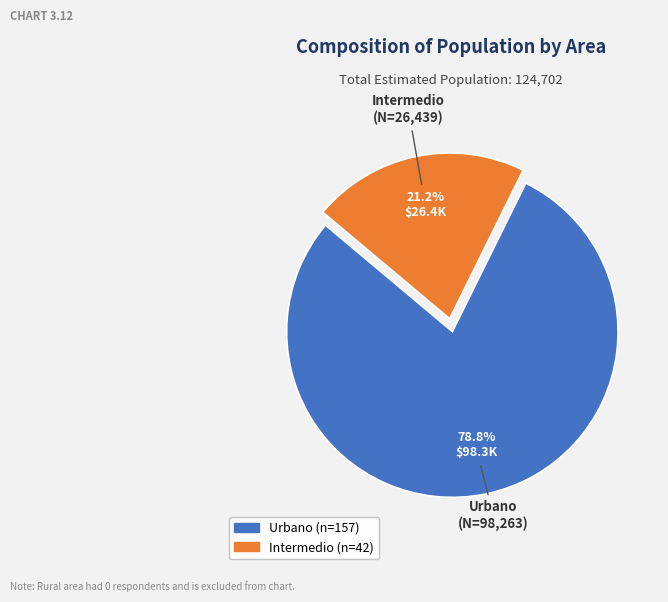

Is there any slice that represents more than half of the pie?

Yes